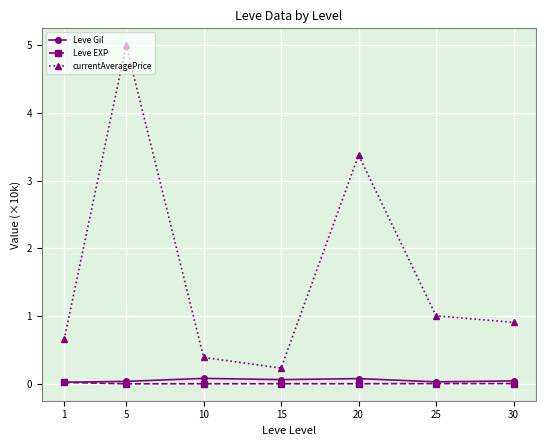

Where is currentAveragePrice nearest to the value 2?

25